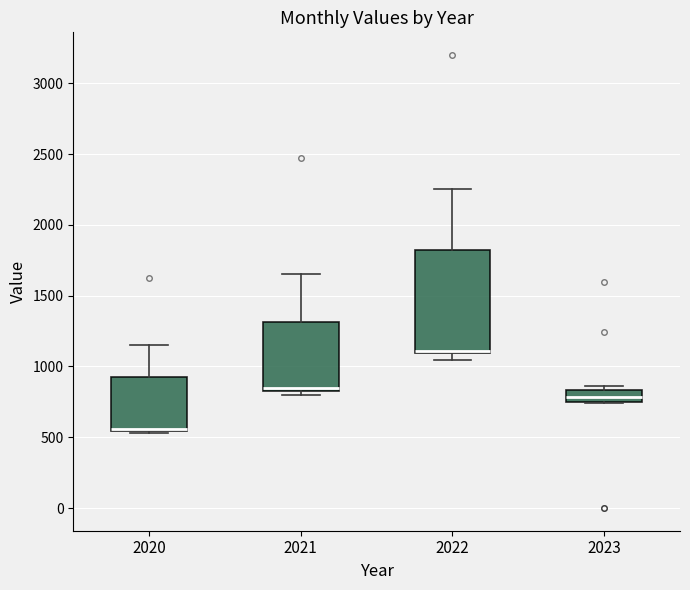

Reading left to right, transcribe this box plot: for each box, give where its median line is, the range the box spans, and where its two whiskers end, as read against the y-axis. The values are not printed on the chart, so give them approximately, as read against the axis.

2020: median 550 (drawn on the box's lower edge), box 550 to 950, whiskers 550 (just below the box's lower edge) to 1150
2021: median 850 (just above the box's lower edge), box 850 to 1300, whiskers 800 to 1650
2022: median 1100 (just above the box's lower edge), box 1100 to 1800, whiskers 1050 to 2250
2023: median 800, box 750 to 850, whiskers 750 to 850 (just above the box's upper edge)